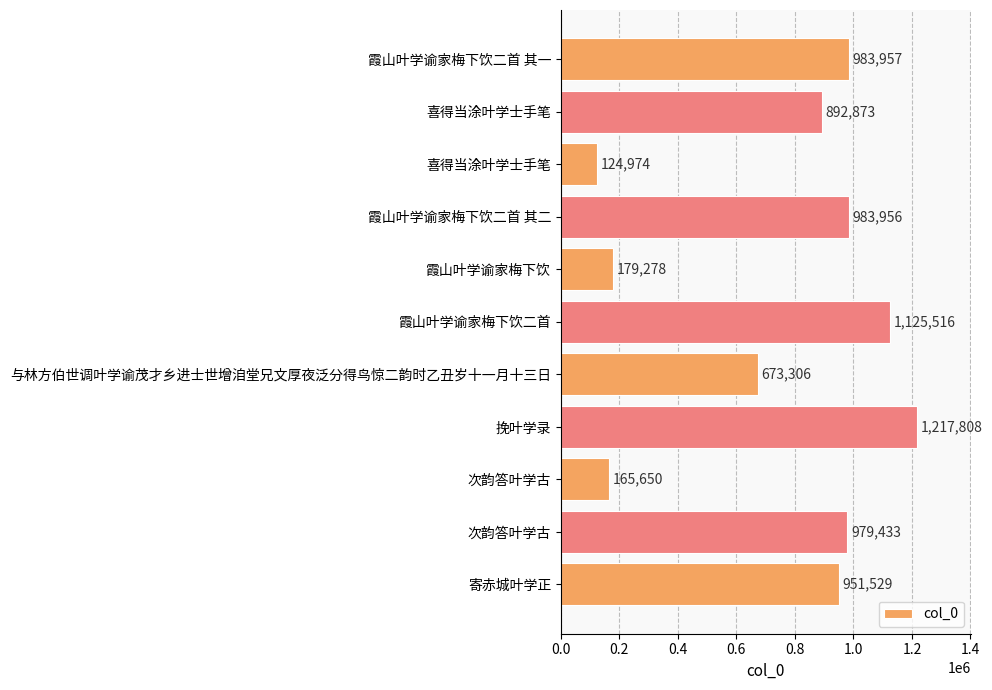

How many values are below 951529?

5